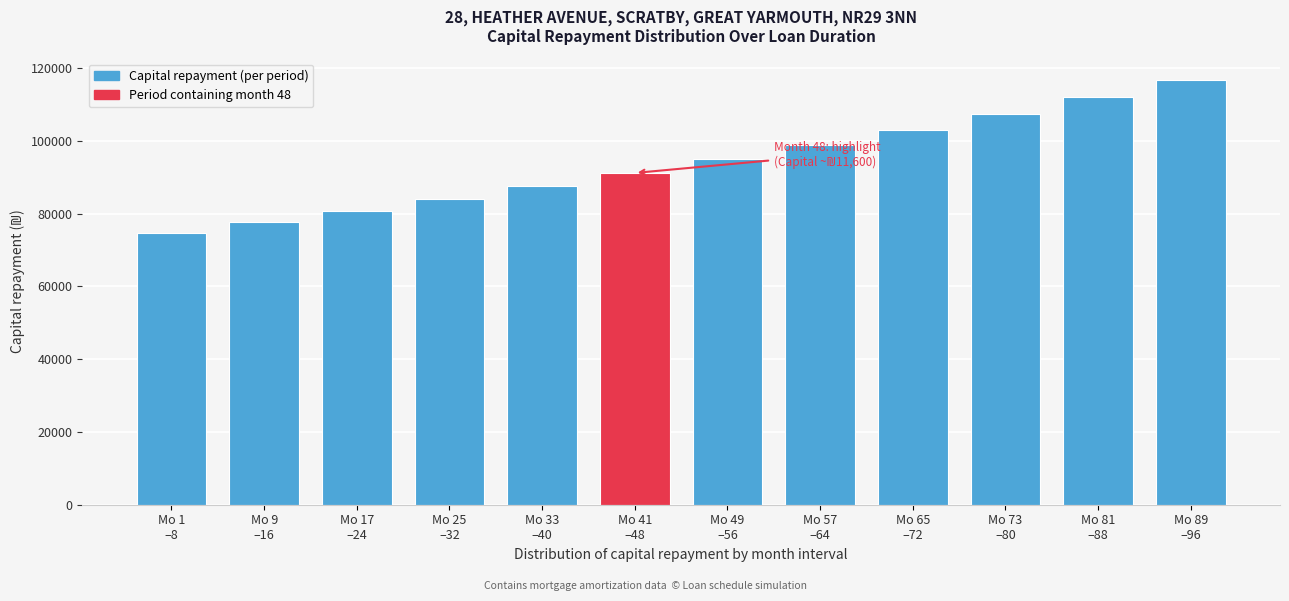

Reading left to right, what are all the values shown in this chart?

74559.0	77623.7	80814.4	84136.2	87594.6	91182.8	94970.5	98920.1	103032.1	107377.2	111981.3	116861.6